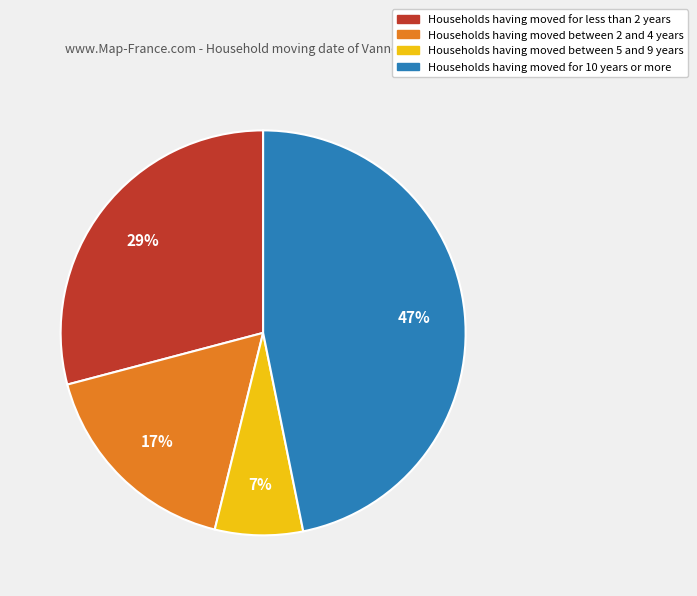

What percentage is the Households having moved for 10 years or more slice, to the nearest percent?

47%